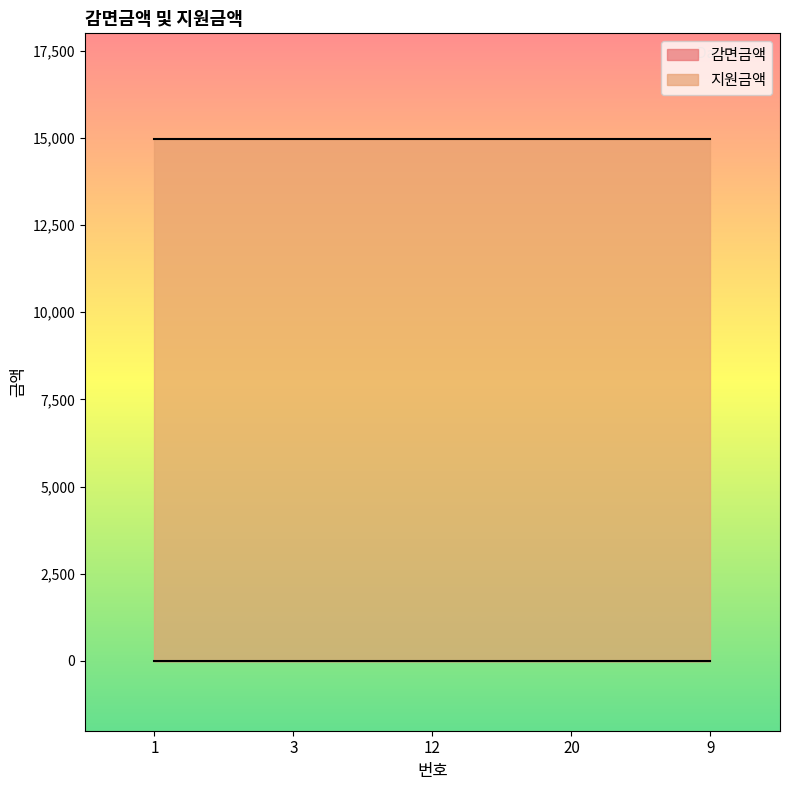

Which has a higher value, 9 or 3?

9